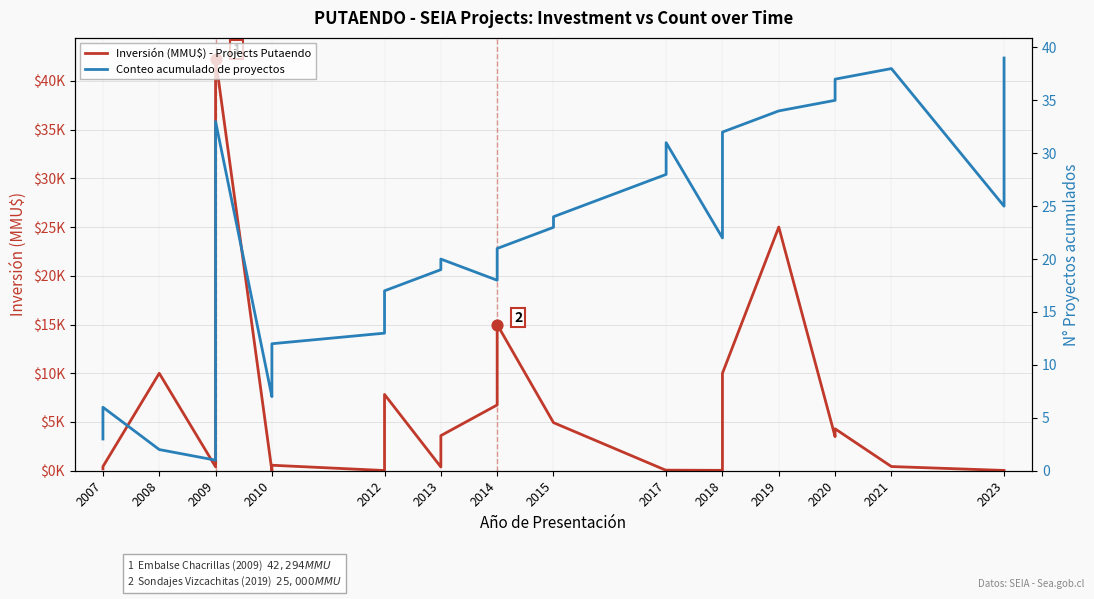

What are all the series names shown in the legend?

Inversión (MMU$) - Projects Putaendo, Conteo acumulado de proyectos